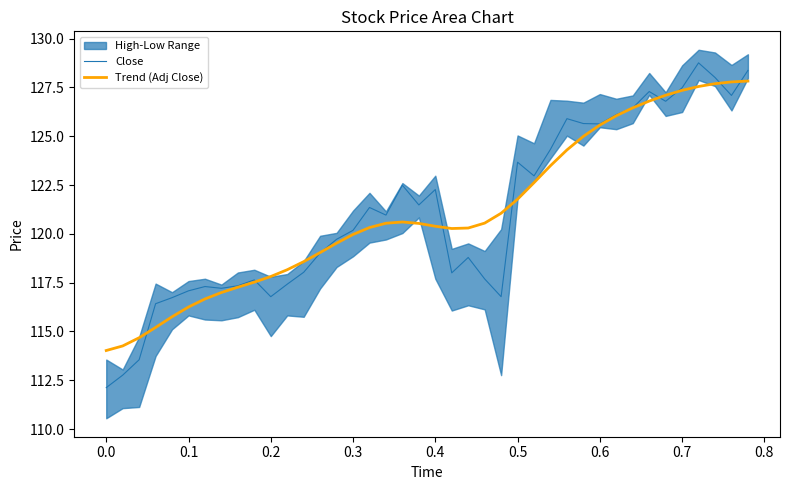

The value of Close at 0.4 is 122.3. True or false?

True